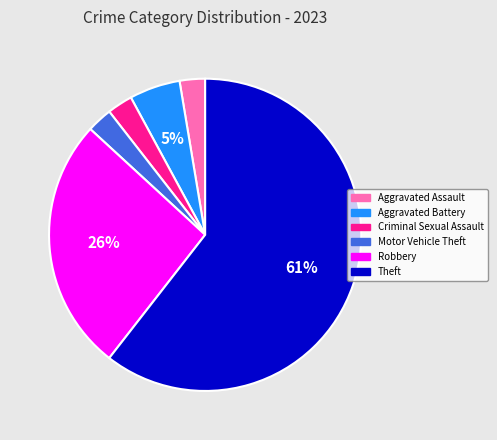

The Theft slice represents 51% of the pie. True or false?

False